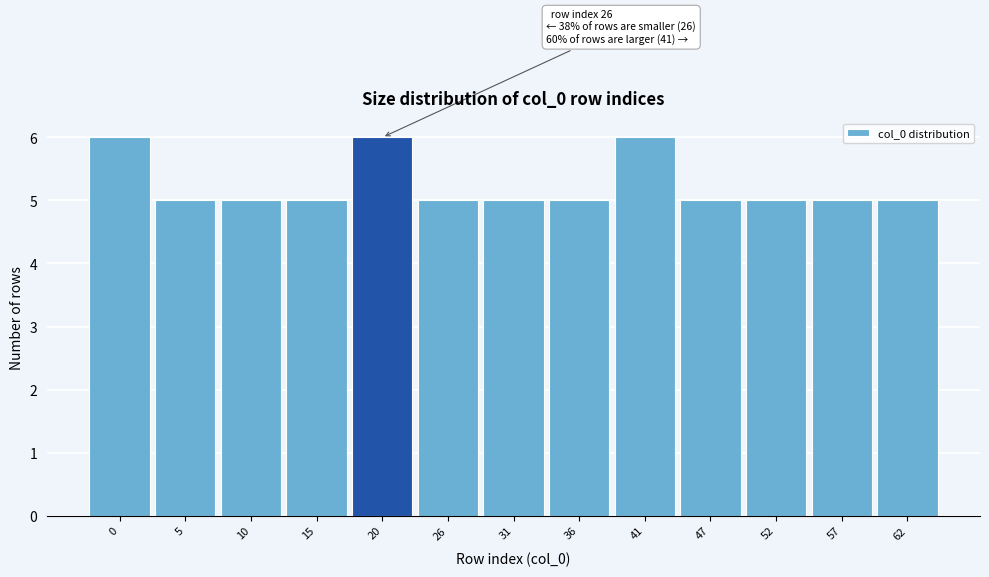

Reading left to right, transcribe all the data shown in this chart.

6	5	5	5	6	5	5	5	6	5	5	5	5